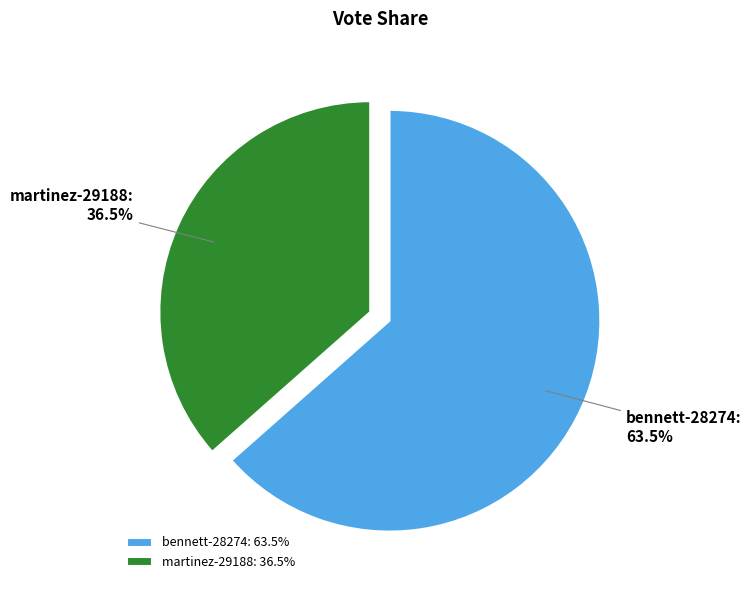

Which slice represents more than half of the pie?

bennett-28274